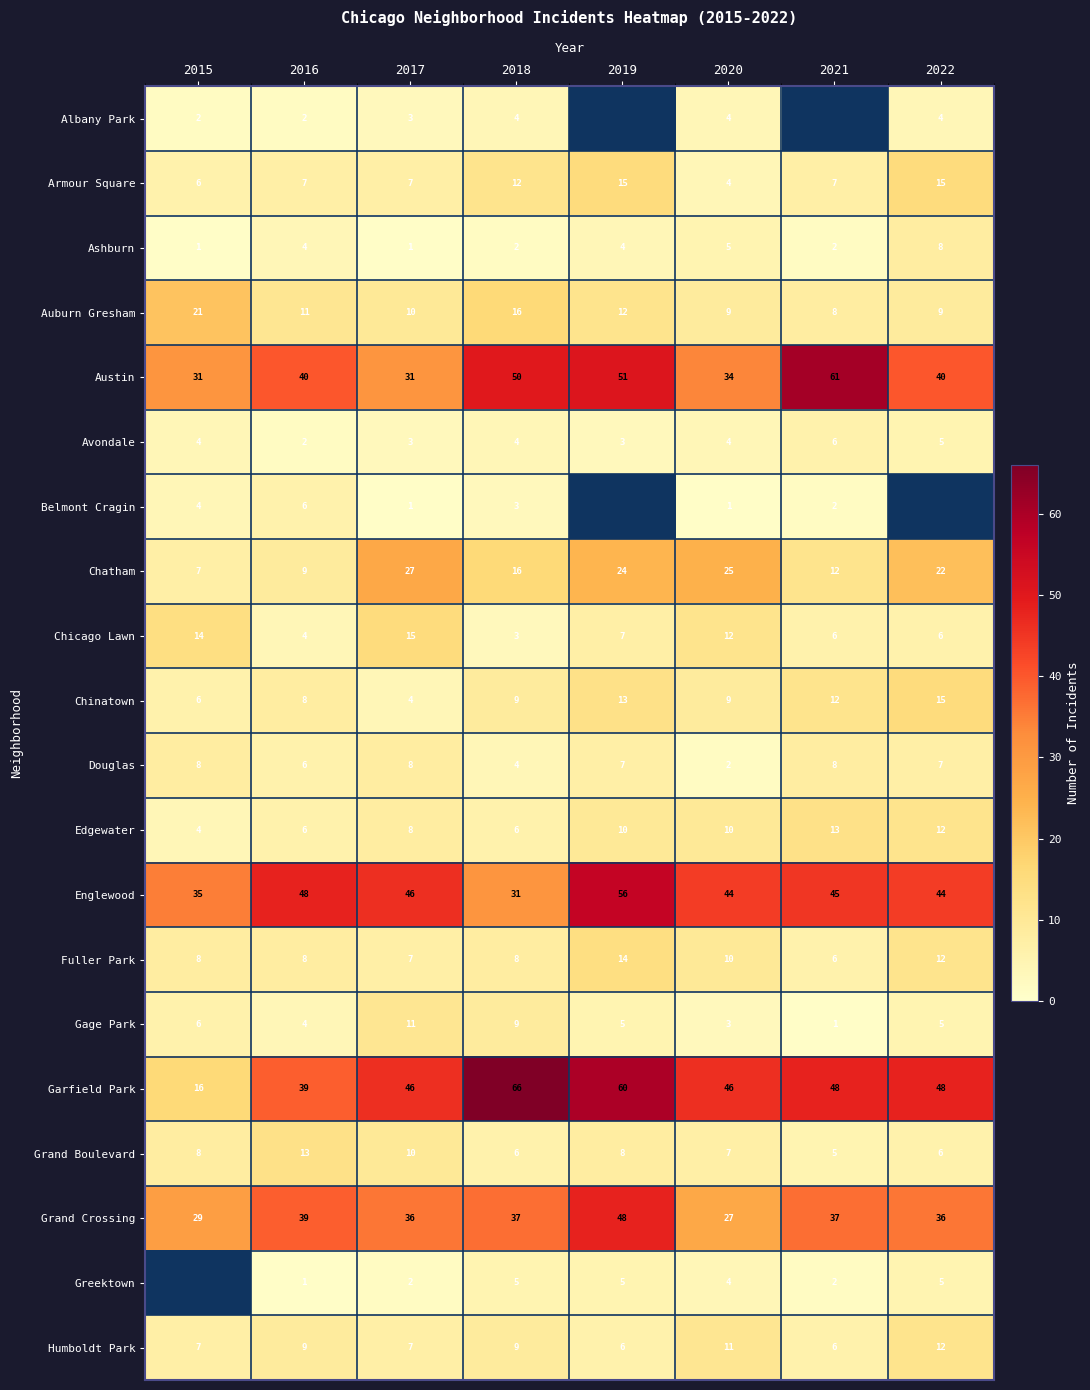

The value of Grand Boulevard at 2021 is 5. True or false?

True